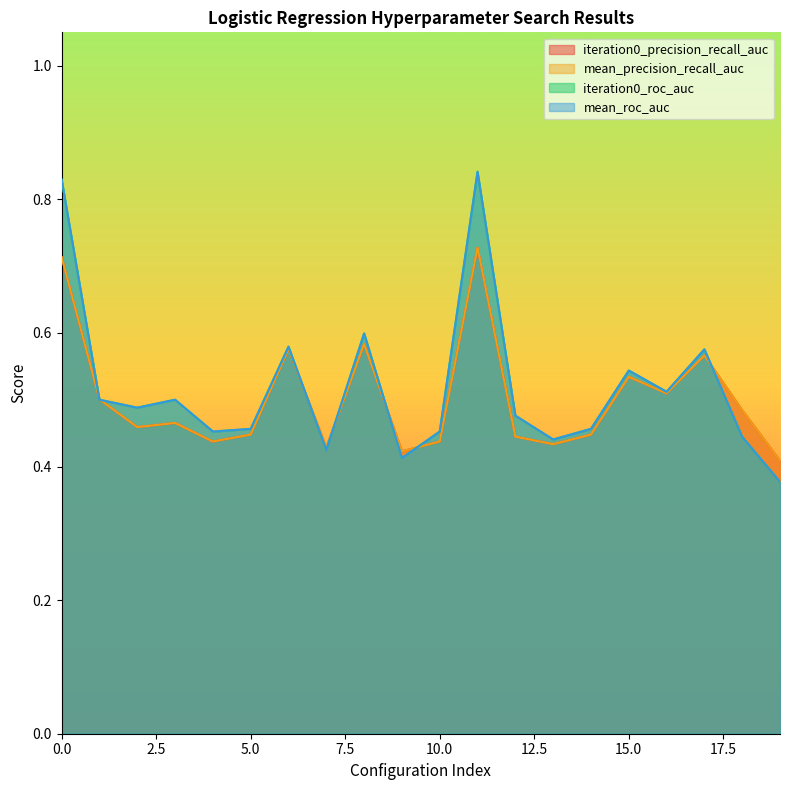

What is the value of the iteration0_precision_recall_auc point at the 6th from the left?

0.4